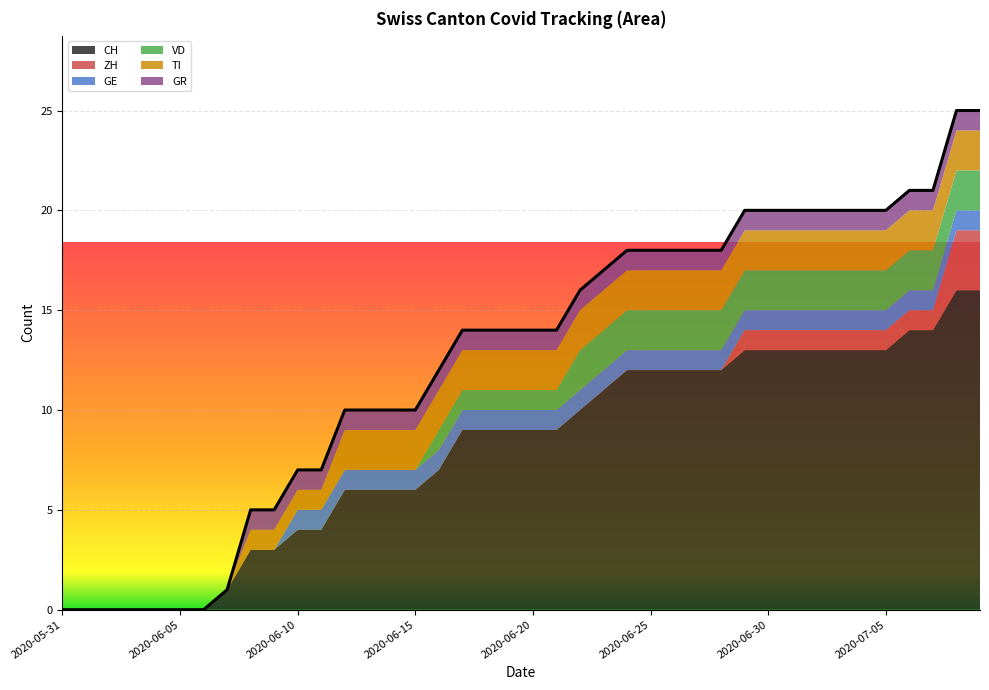

True or false: ZH and CH cross at least once.

False